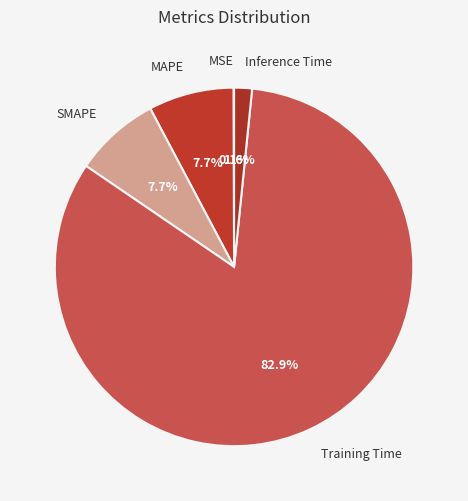

To the nearest percent, what percentage of the pie is Training Time?

83%